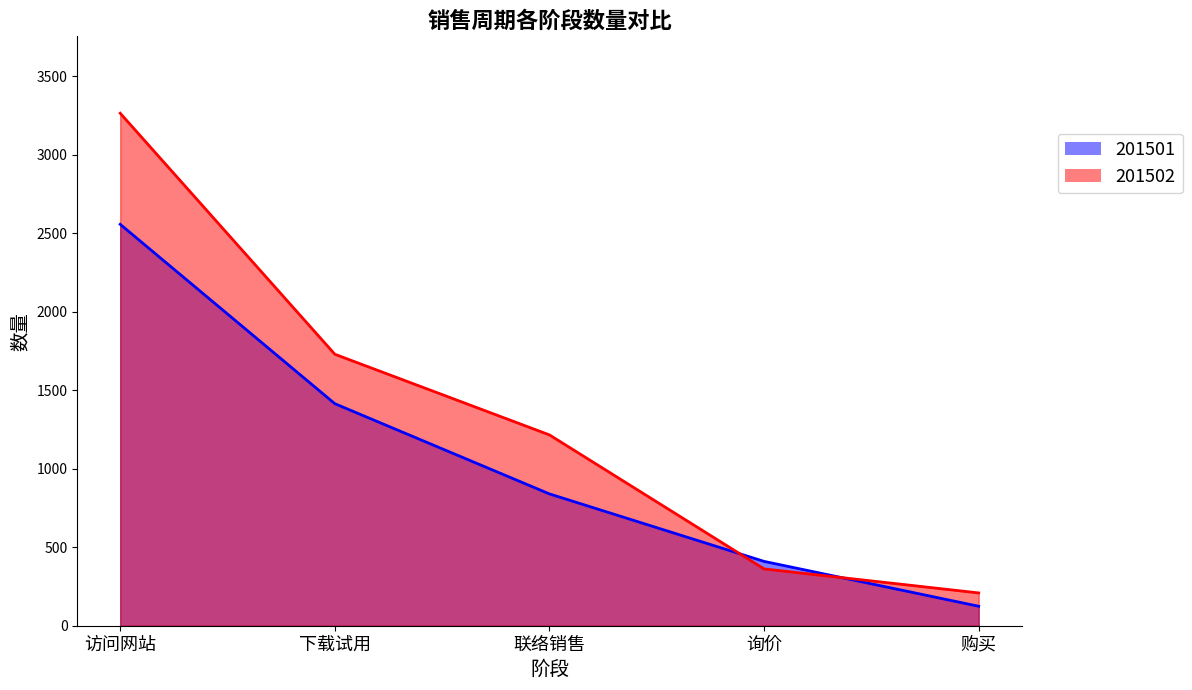

What is the label of the 5th point from the left?

购买